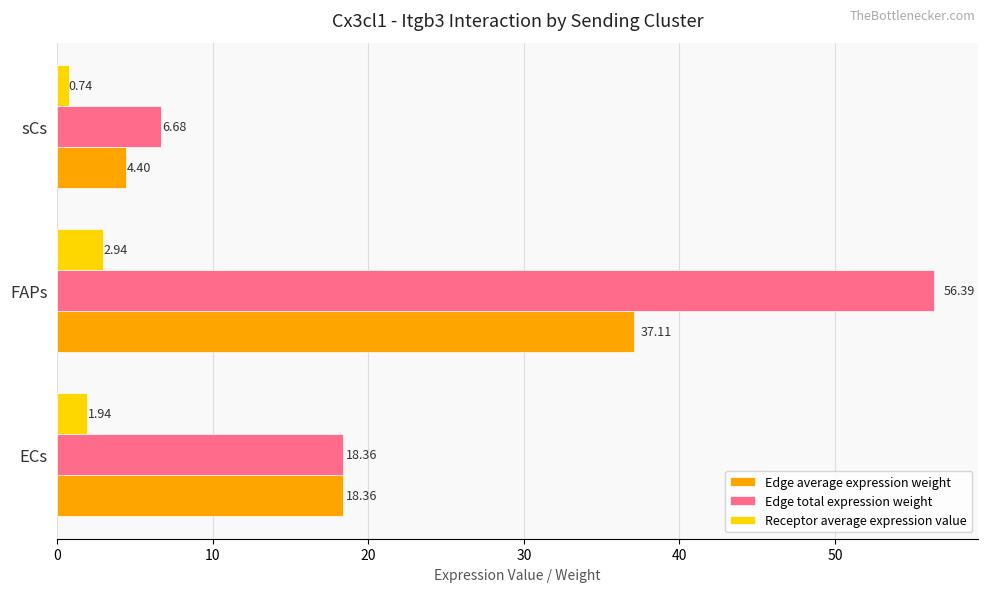

What is the minimum value for Edge total expression weight?

6.7